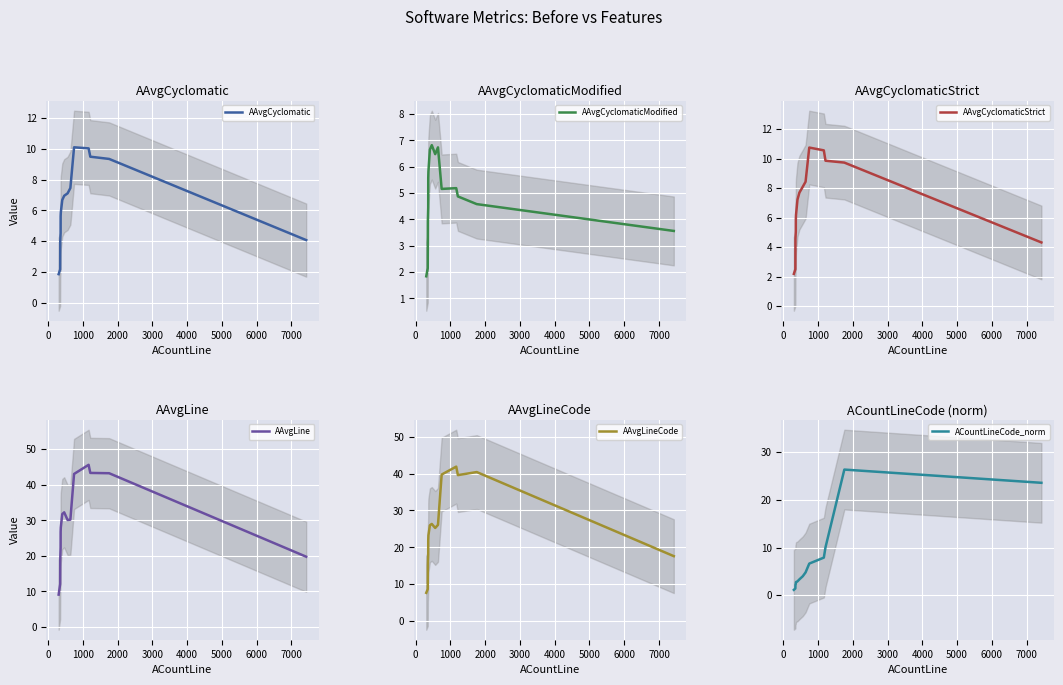

What is the highest value of the AAvgLineCode series?

41.9